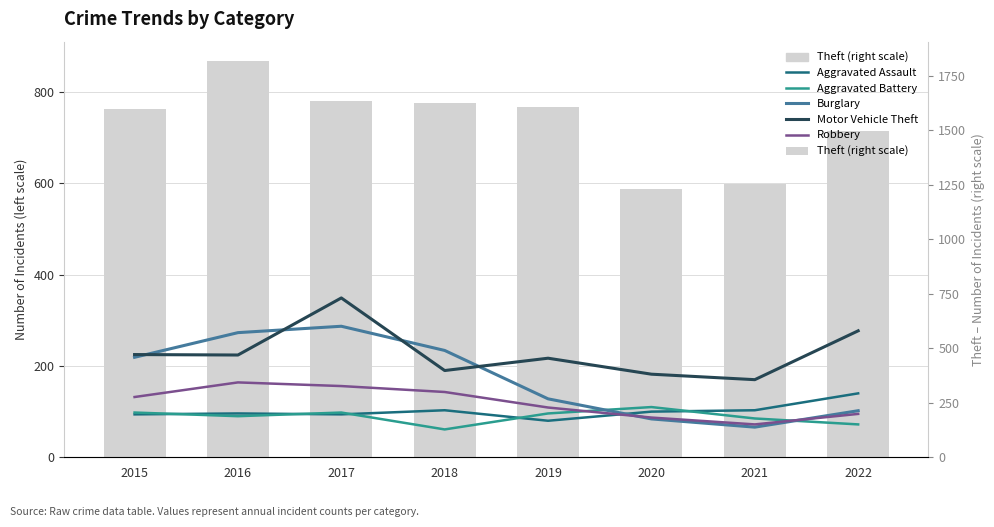

What is the average value of the Robbery series?

120